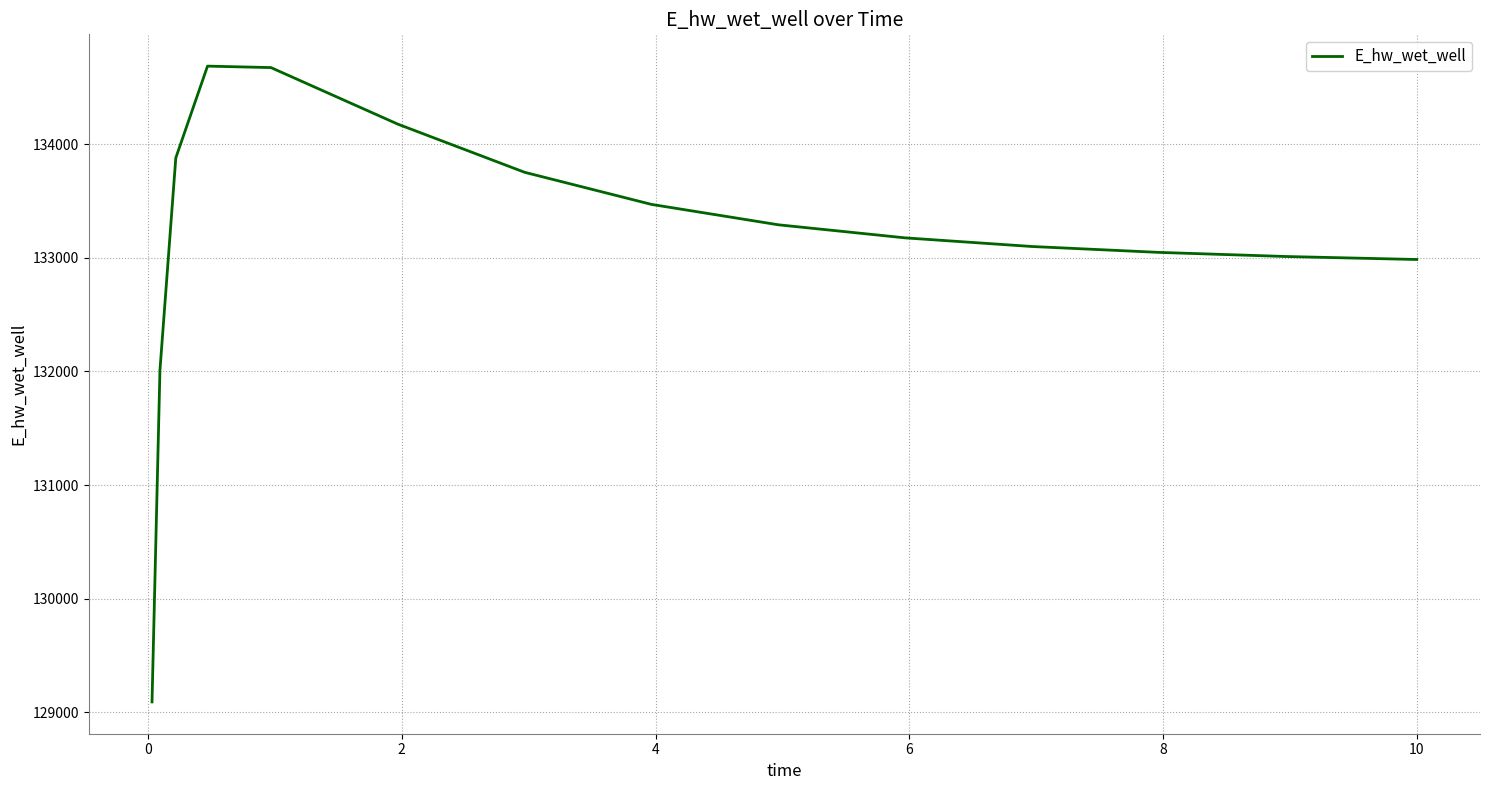

What is the minimum value shown in the chart?

129092.0